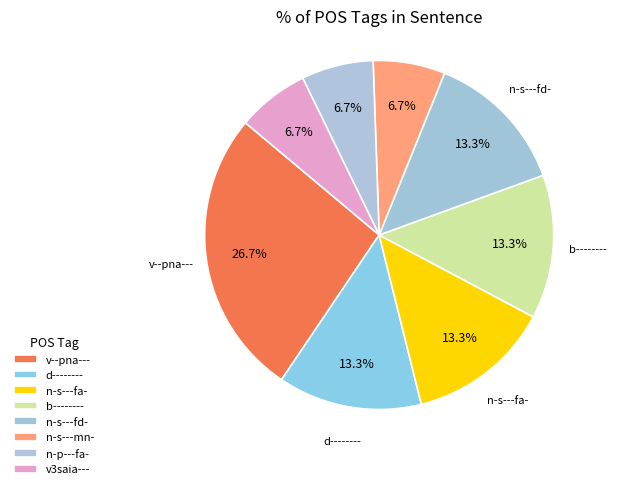

To the nearest percent, what is the average slice percentage?

12%